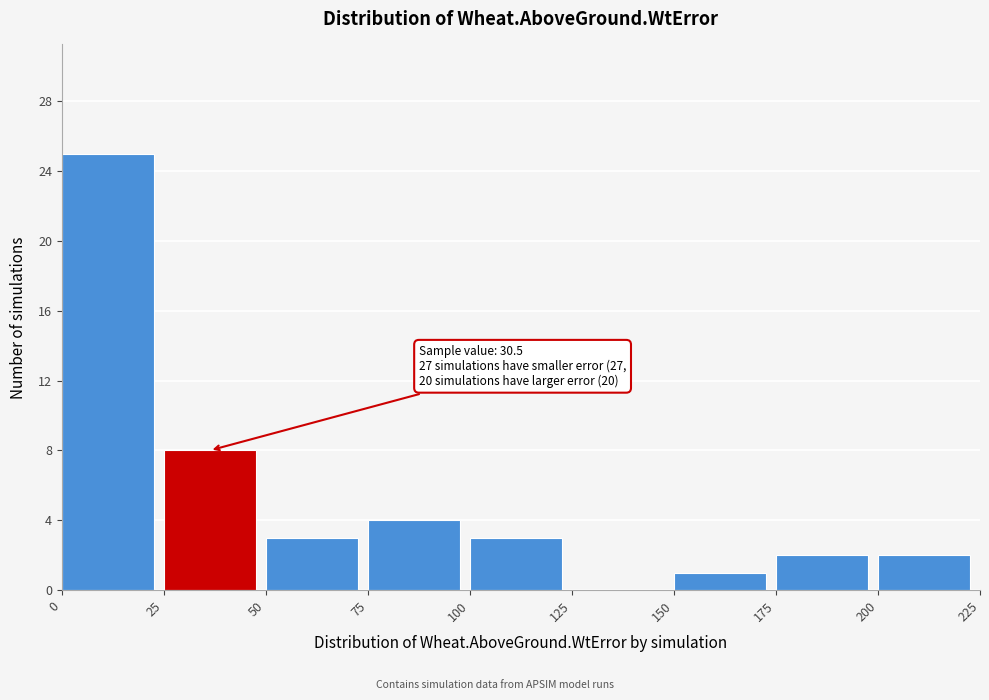

Over which range of the x-axis is the bar tallest?

0 to 25